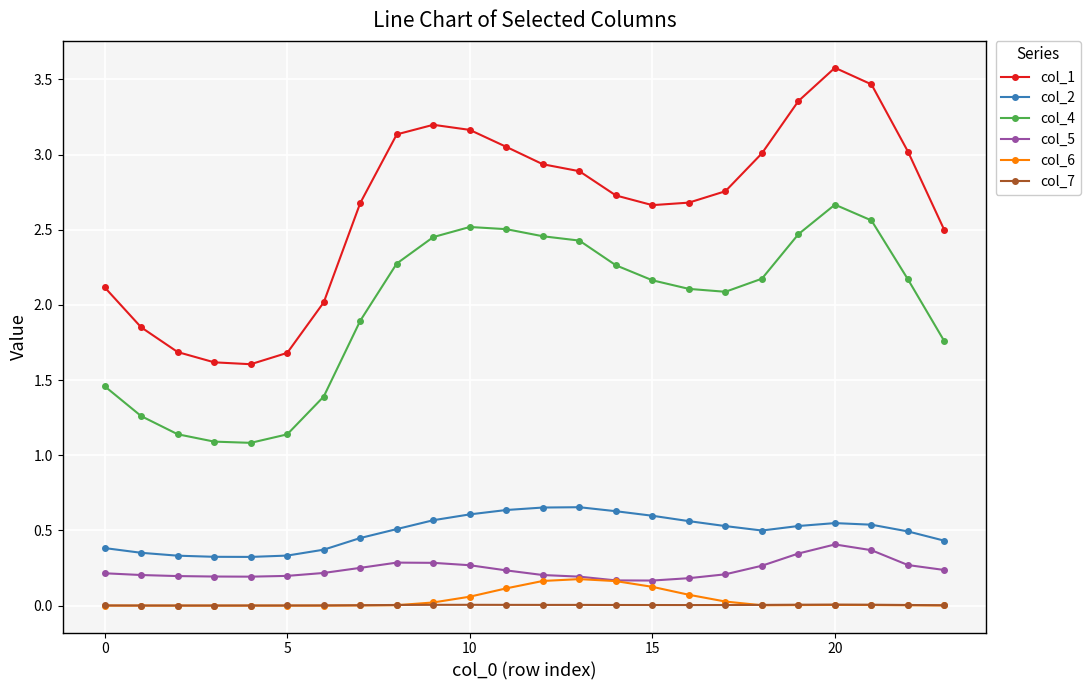

What is the difference between the maximum and minimum values in the col_1 series?

2.0